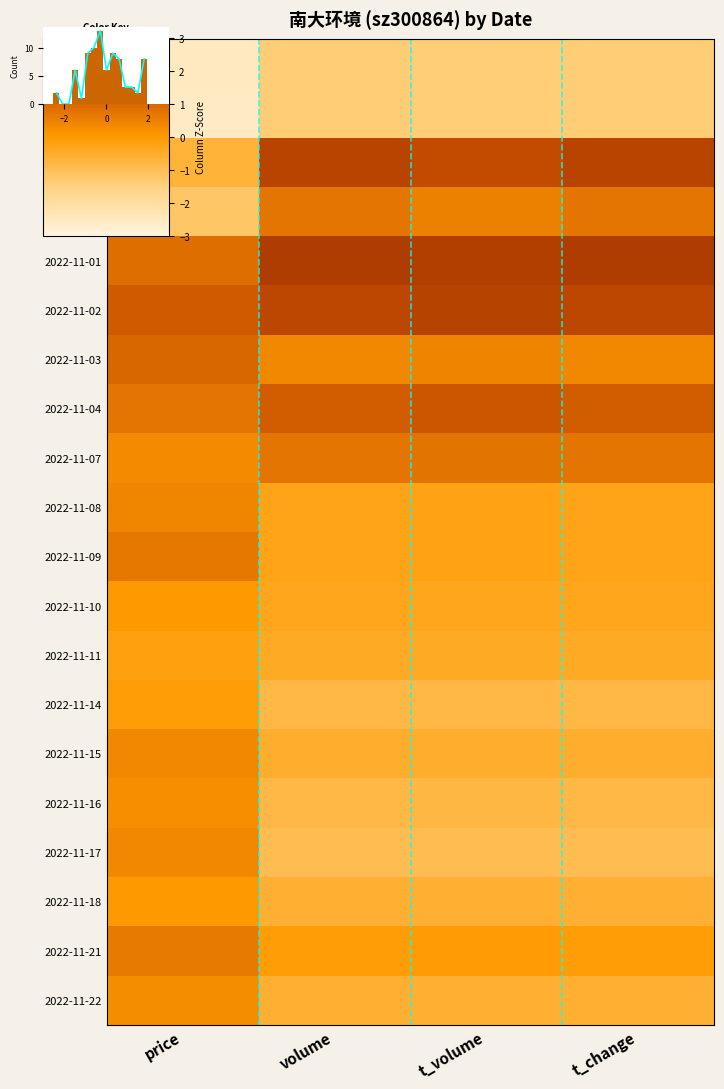

At which category does the chart reach its peak across all series?

volume